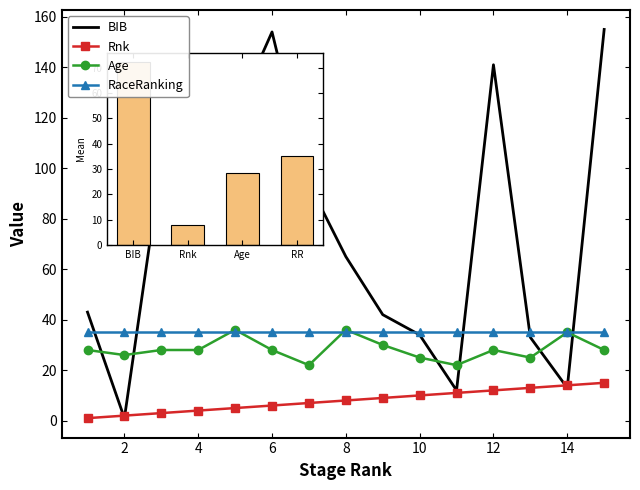

What are all the series names shown in the legend?

BIB, Rnk, Age, RaceRanking